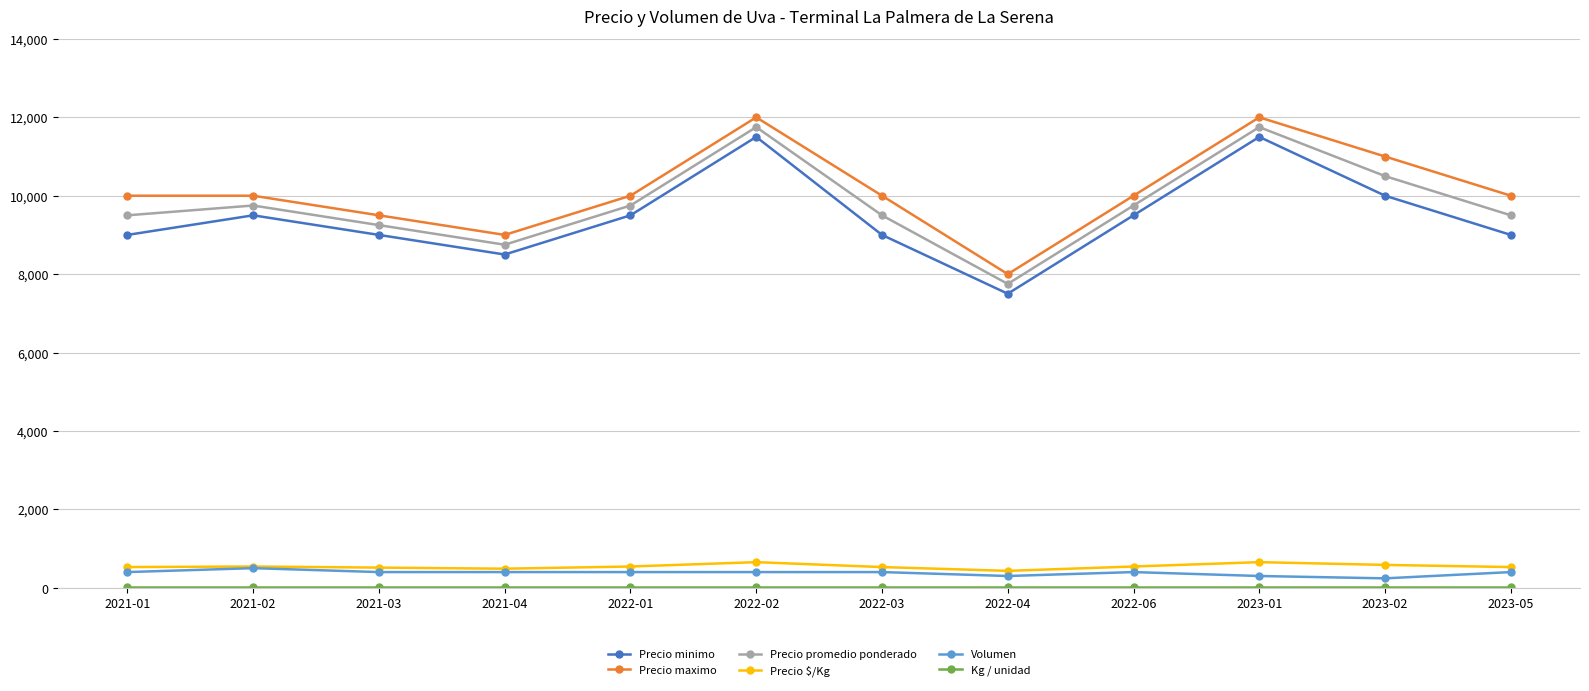

At which category does Precio minimo reach its first local peak?

2021-02